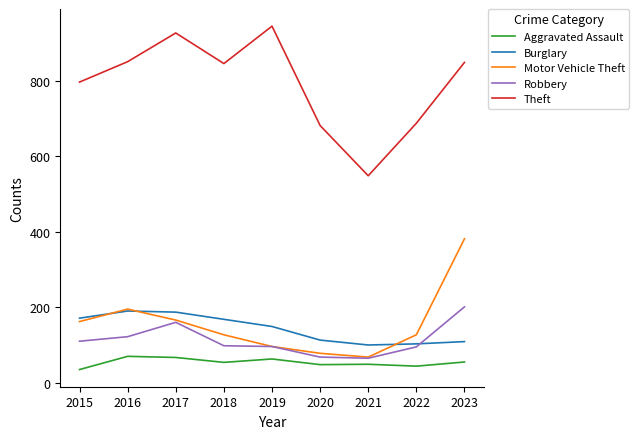

What is the difference between the Robbery values at 2020 and 2023?

133